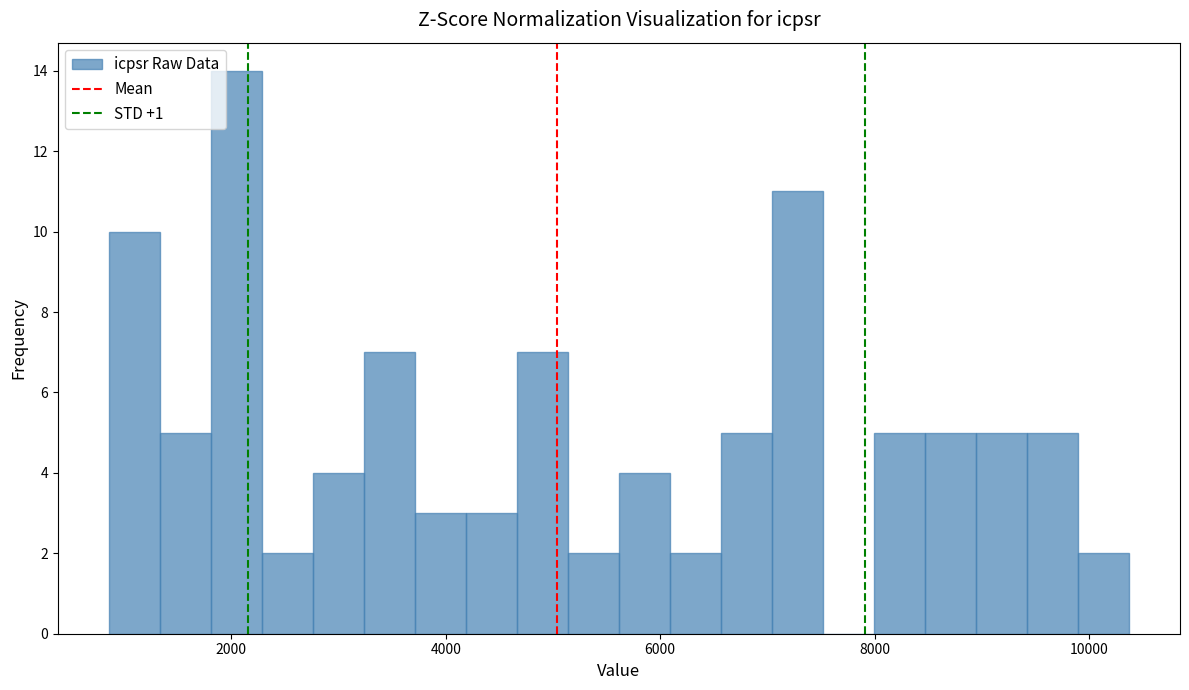

Read against the x-axis, roughly where is the centre of the tallest bar?

2000